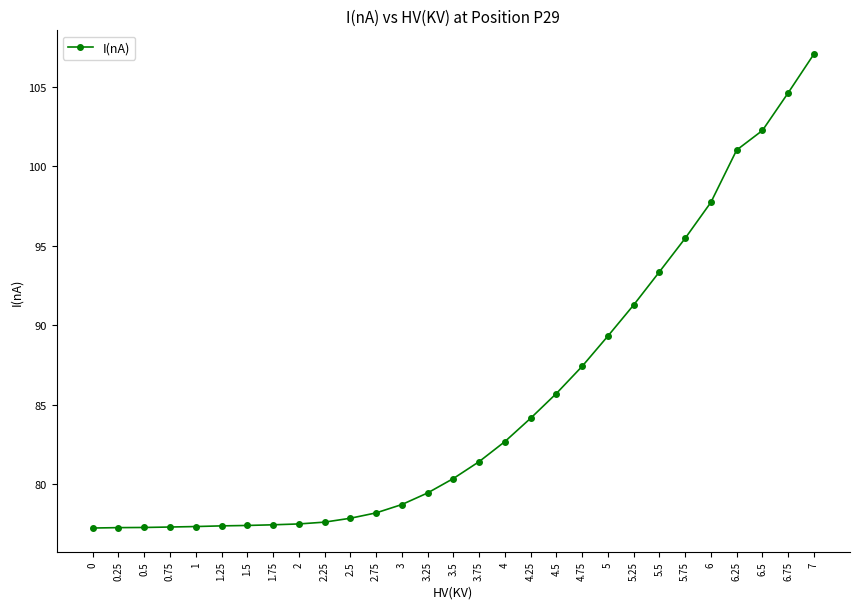

Is it true that the value at 0.75 is 77.3?

True